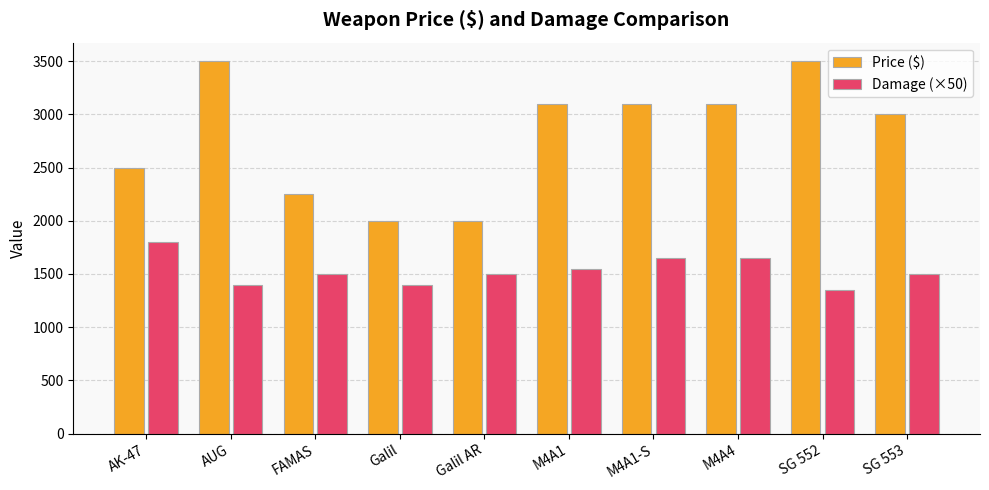

What is the total value across all series at FAMAS?

3750